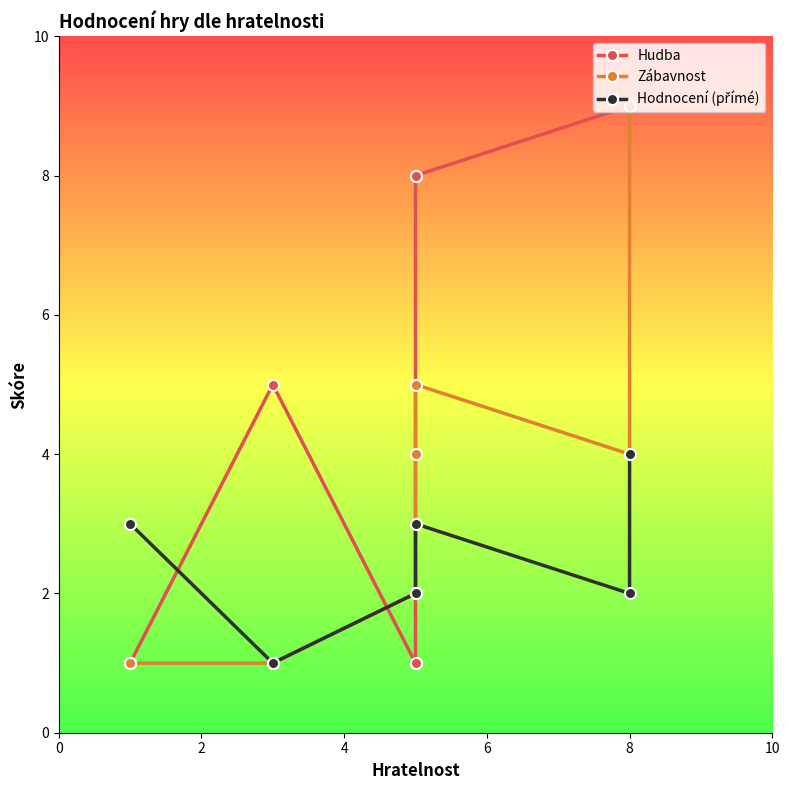

Reading left to right, what are all the values shown in this chart?

Hudba: 1	5	1	8	8	9	9
Zábavnost: 1	1	2	4	5	4	9
Hodnocení (přímé): 3	1	2	2	3	2	4